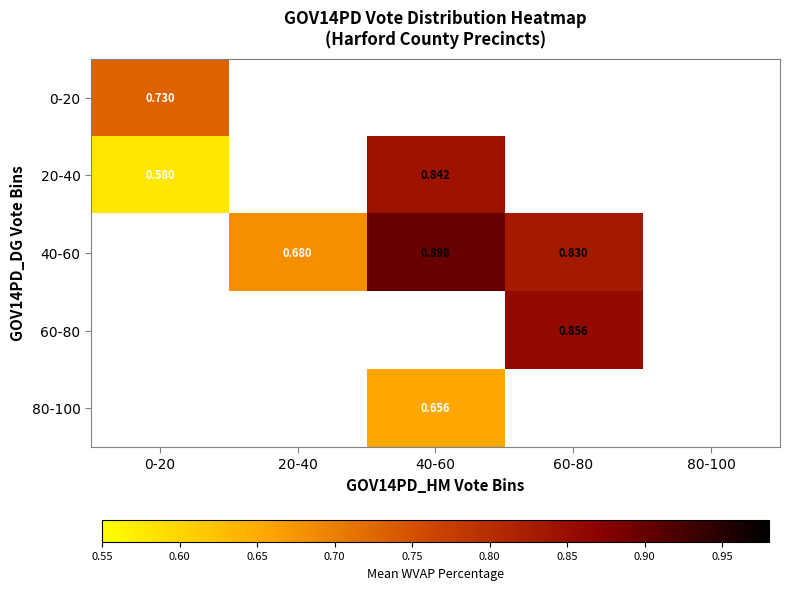

What is the maximum value shown in the chart?

0.9